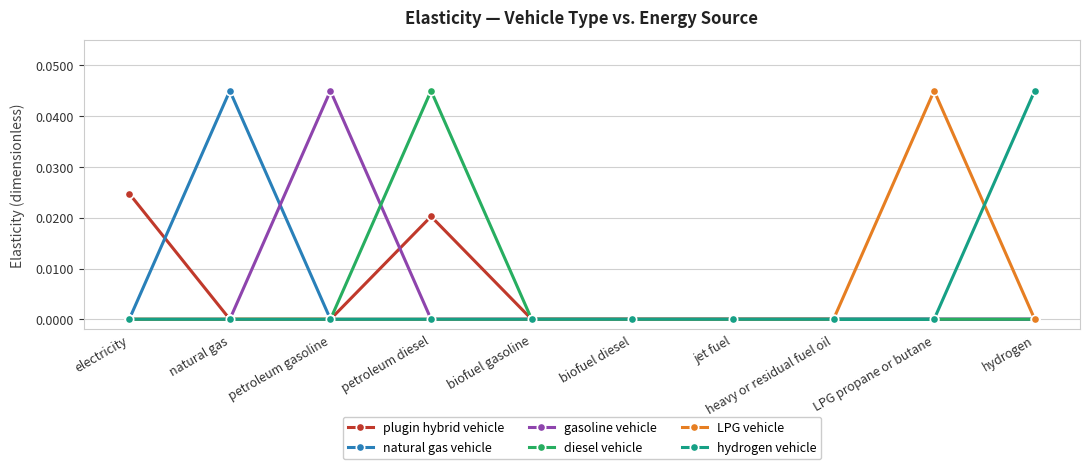

Which series changed the most between natural gas and biofuel diesel?

natural gas vehicle